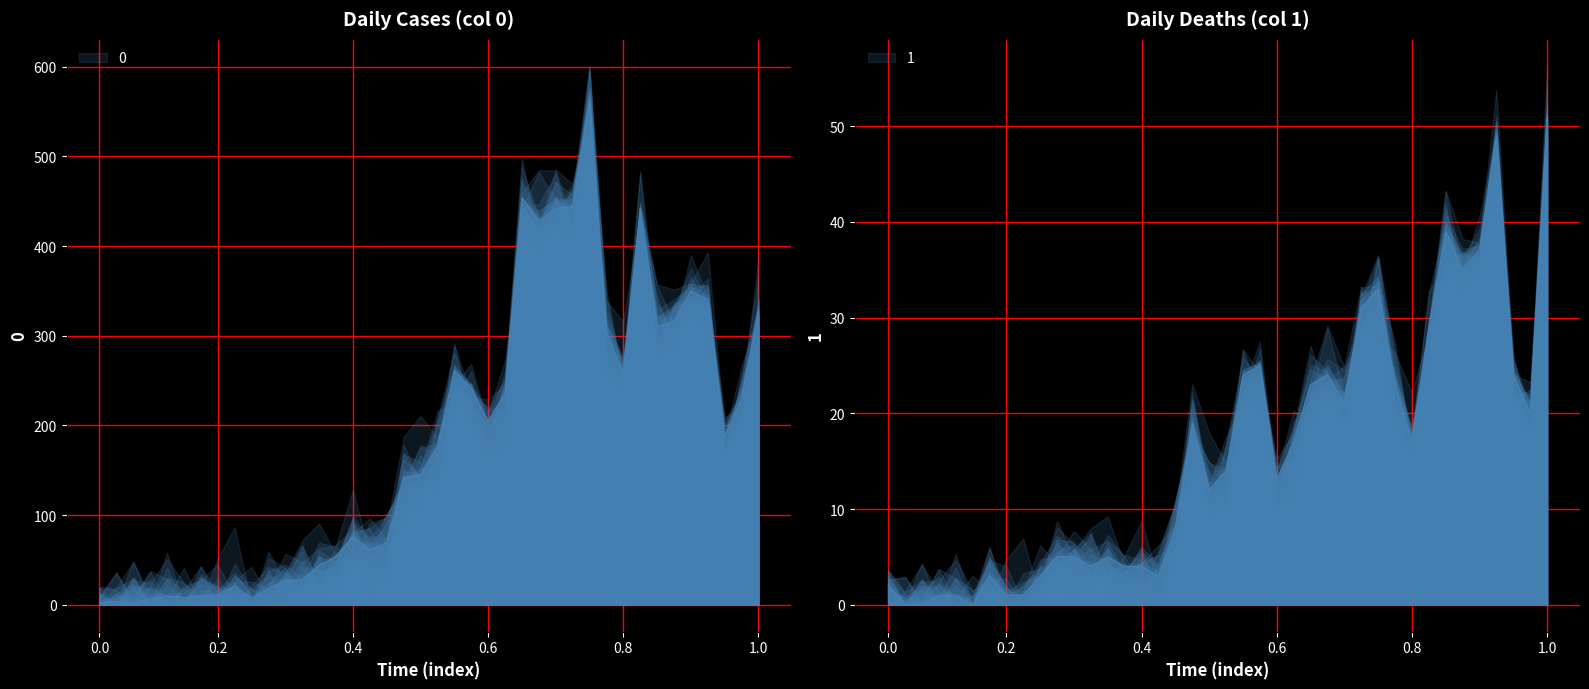

What is the difference between the highest and lowest values at 0.4?

72